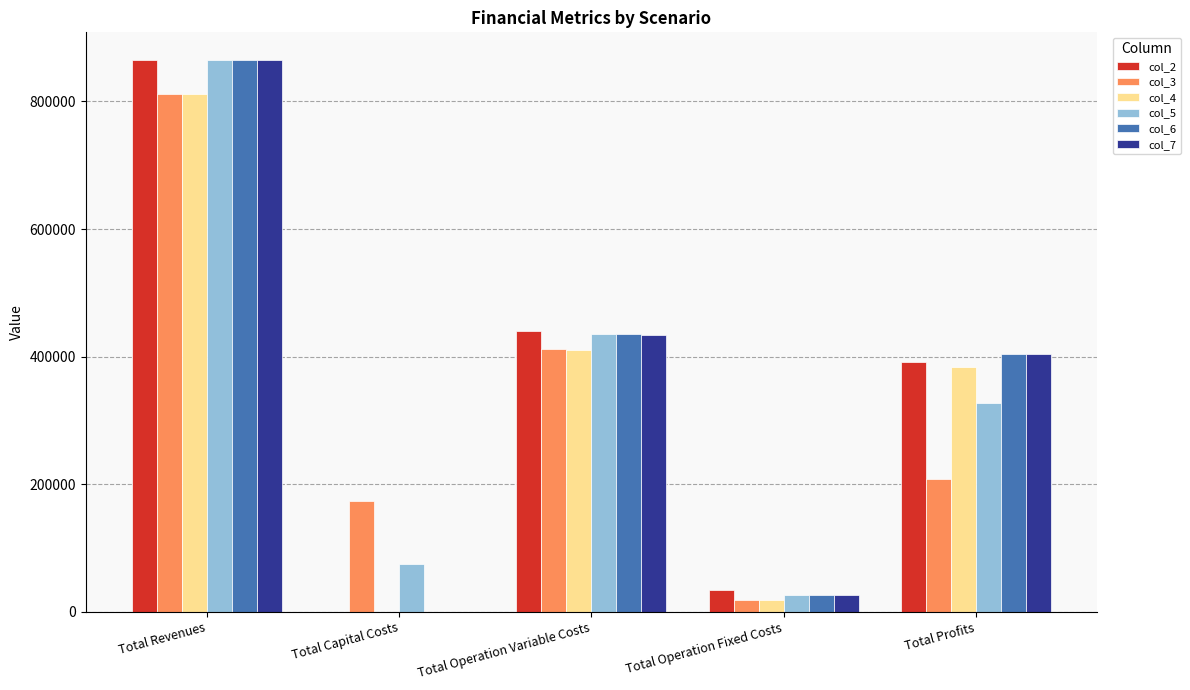

True or false: col_7 has a value of 1430700.7 at Total Revenues.

False